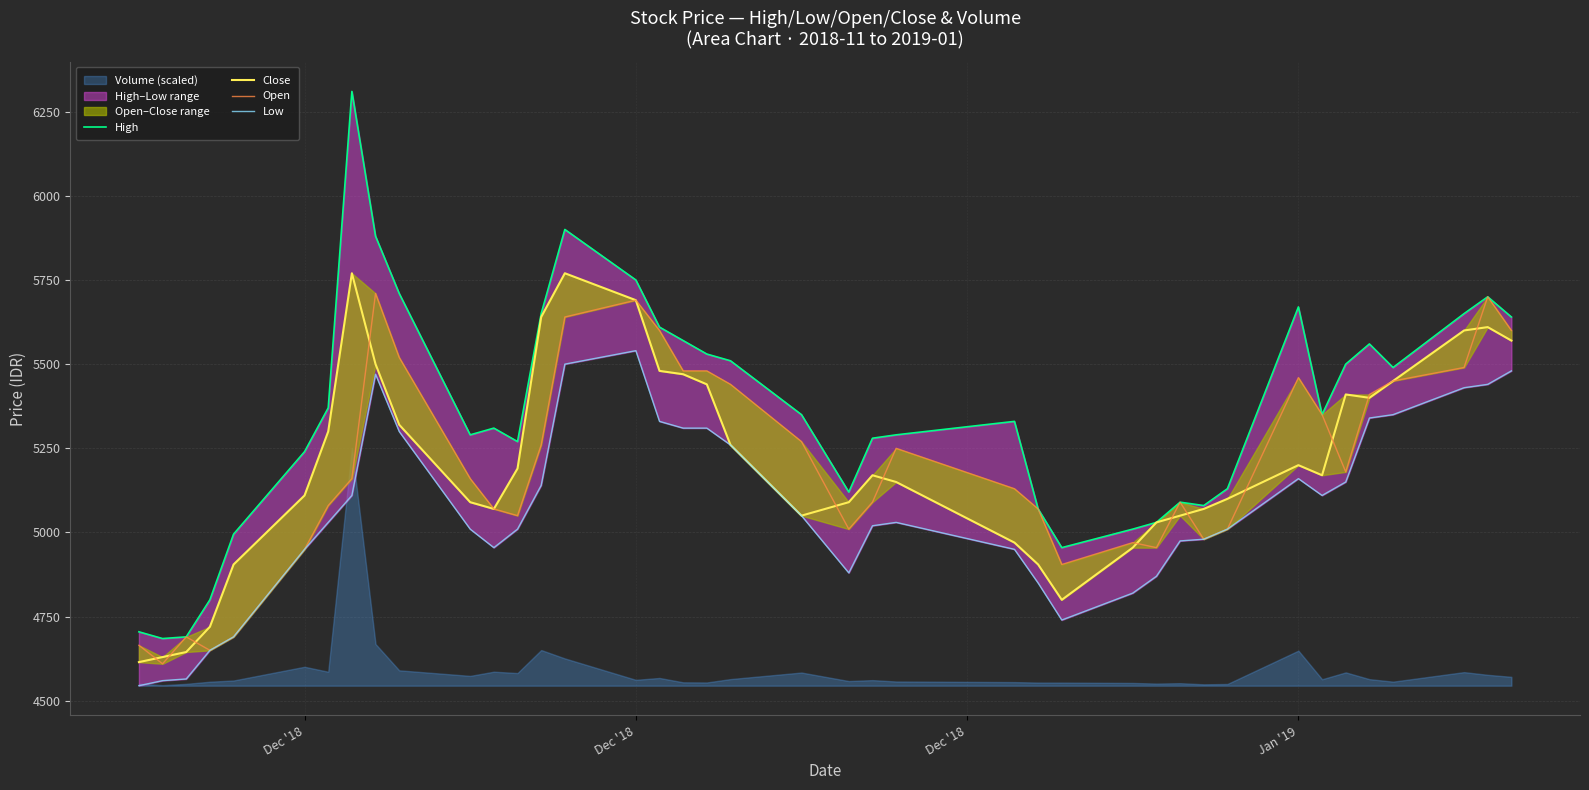

What is the lowest value of the Open series?

4610